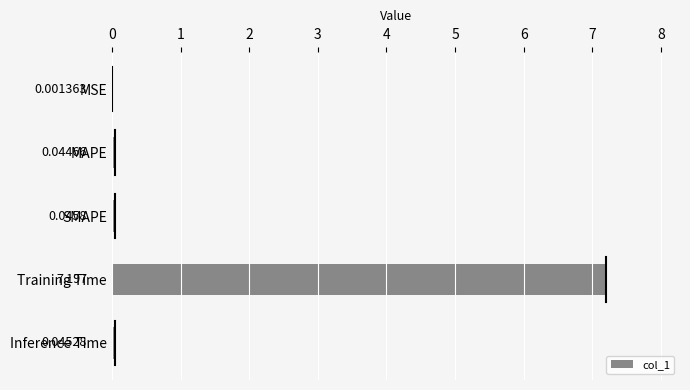

Which label corresponds to the largest value in the chart?

Training Time